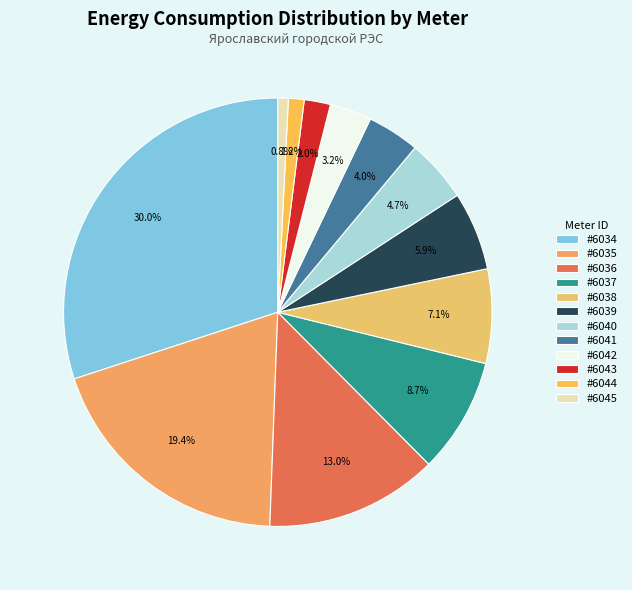

Count the number of slices in the pie.

12